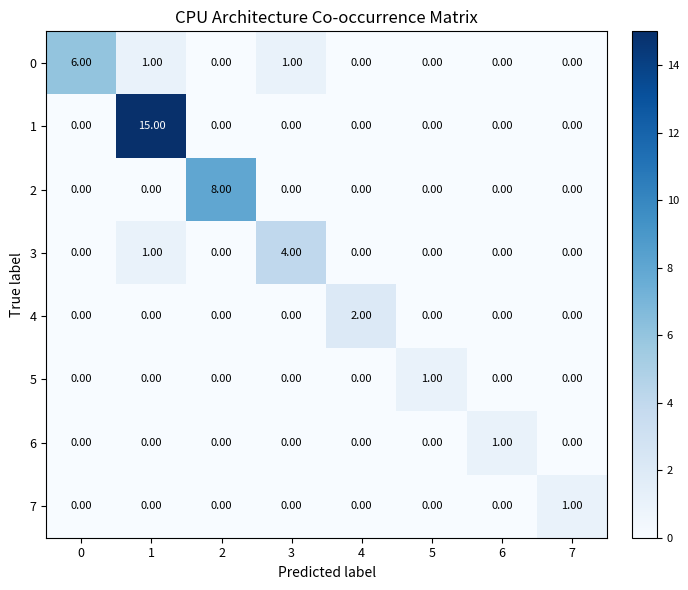

How many data points does each series have?

8